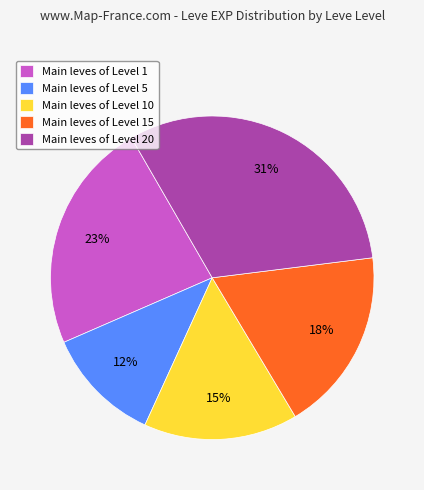

Rank the categories by value from lowest to highest.

Main leves of Level 5, Main leves of Level 10, Main leves of Level 15, Main leves of Level 1, Main leves of Level 20